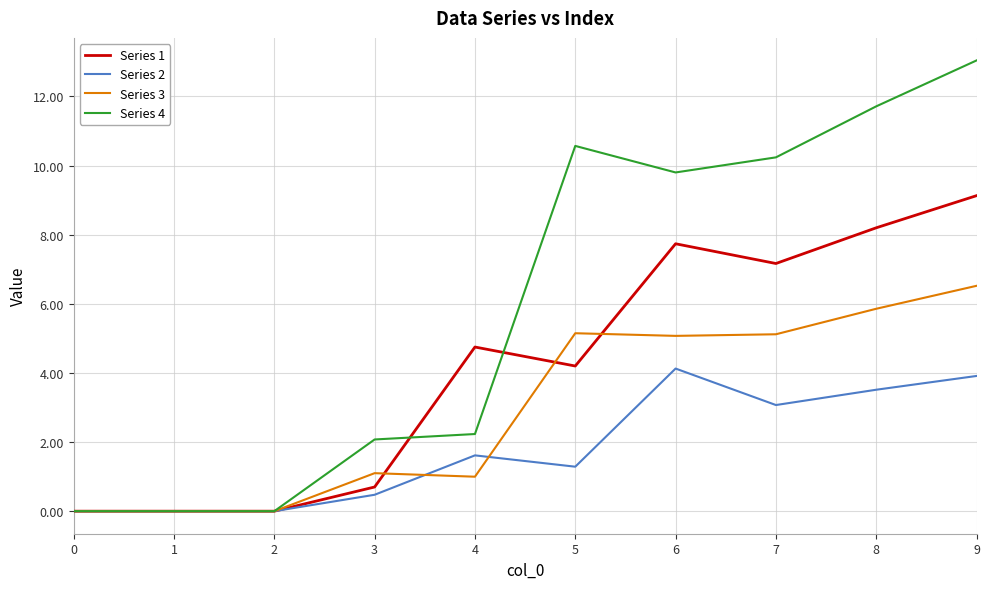

How many distinct data groups are displayed?

4